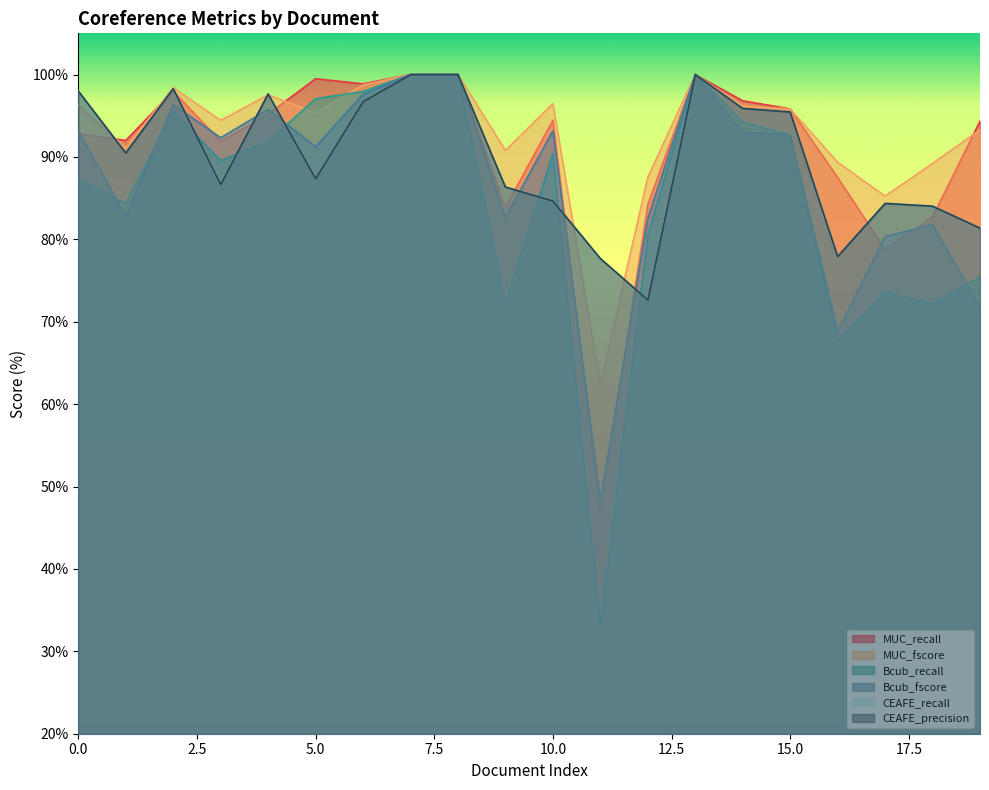

Rank the series by their maximum value, from lowest to highest.

MUC_recall, MUC_fscore, Bcub_recall, Bcub_fscore, CEAFE_recall, CEAFE_precision